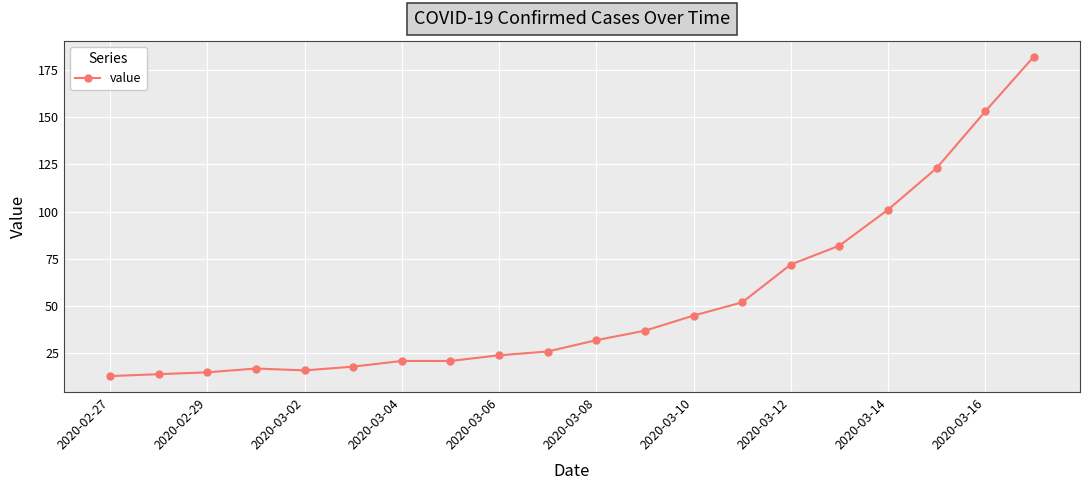

What is the value of the 11th point from the left?

32